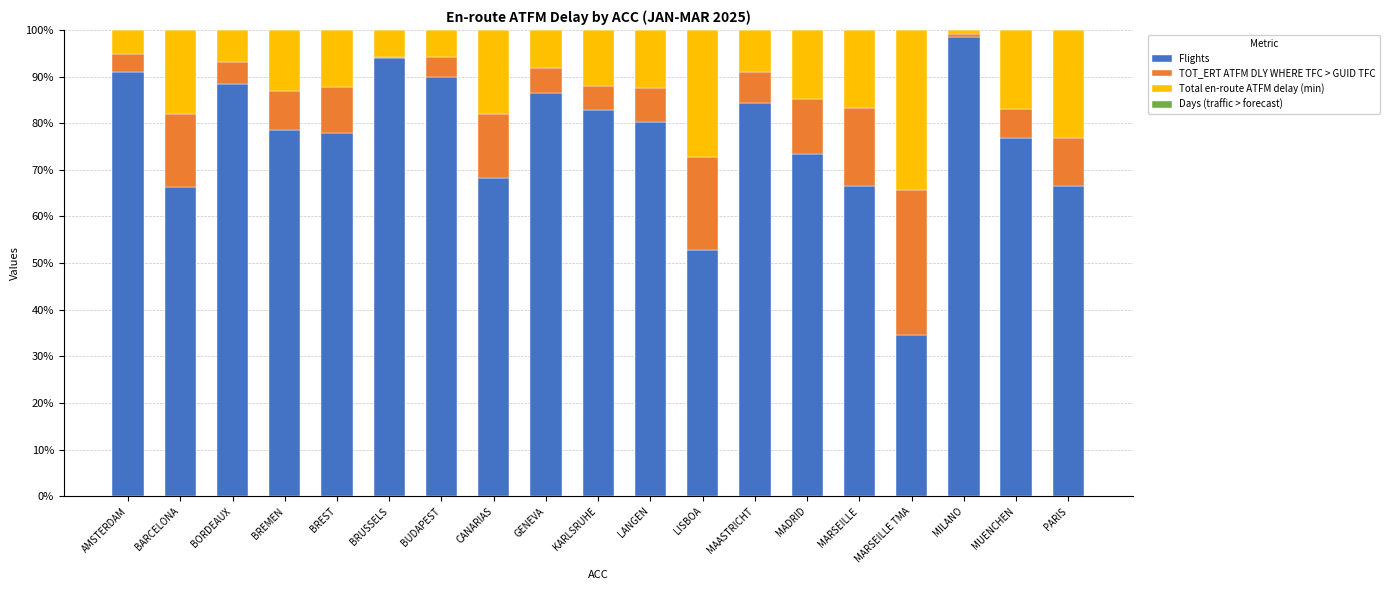

At which label does Flights reach its peak?

MILANO